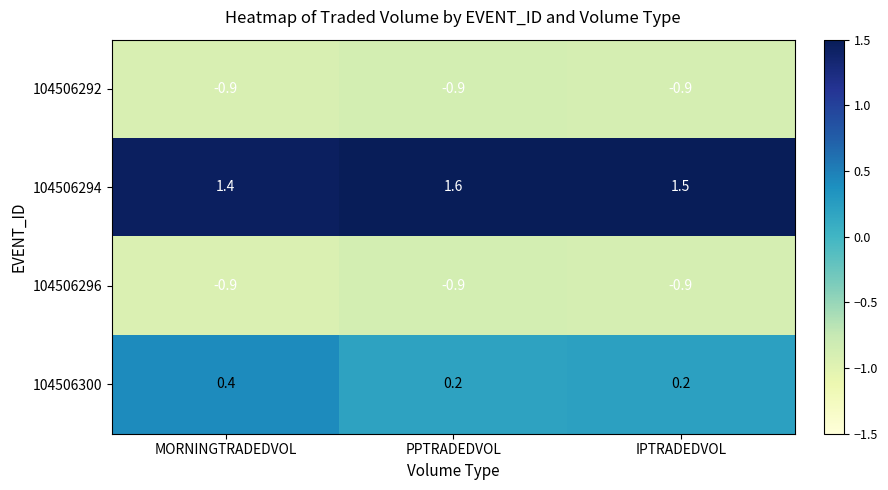

What is the greatest value displayed?

1.6